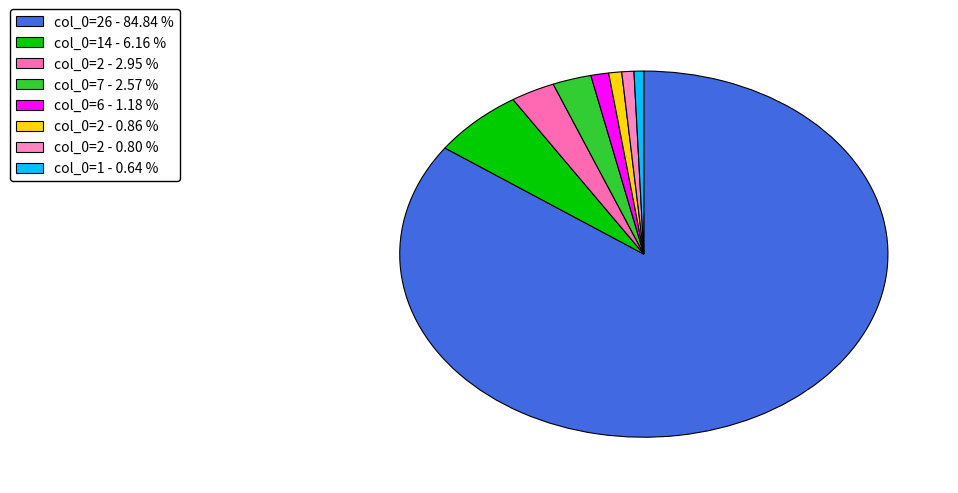

Count the number of slices in the pie.

8